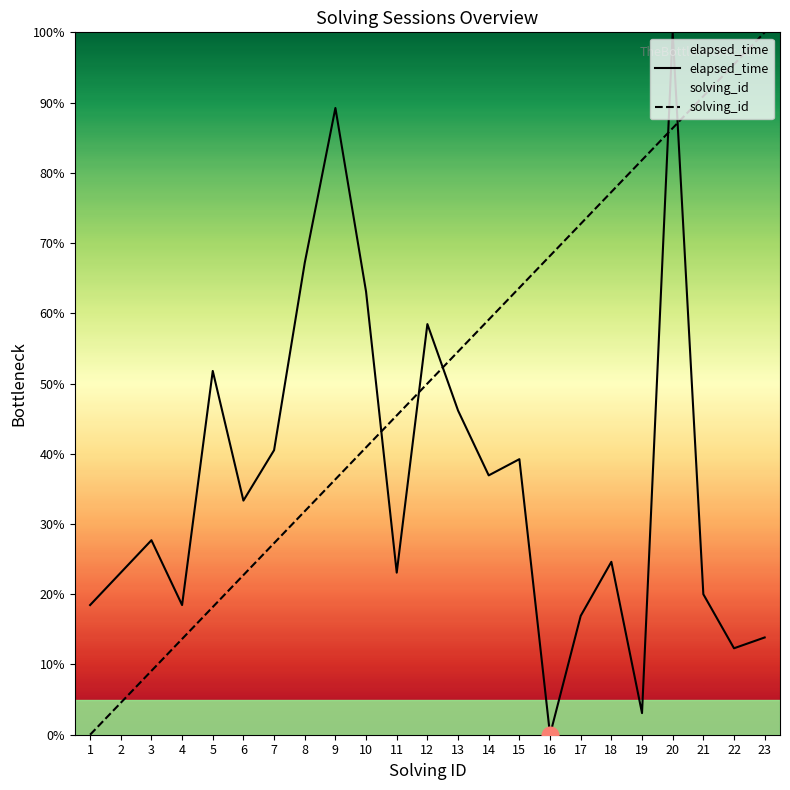

Rank the categories by solving_id value from lowest to highest.

1, 2, 3, 4, 5, 6, 7, 8, 9, 10, 11, 12, 13, 14, 15, 16, 17, 18, 19, 20, 21, 22, 23